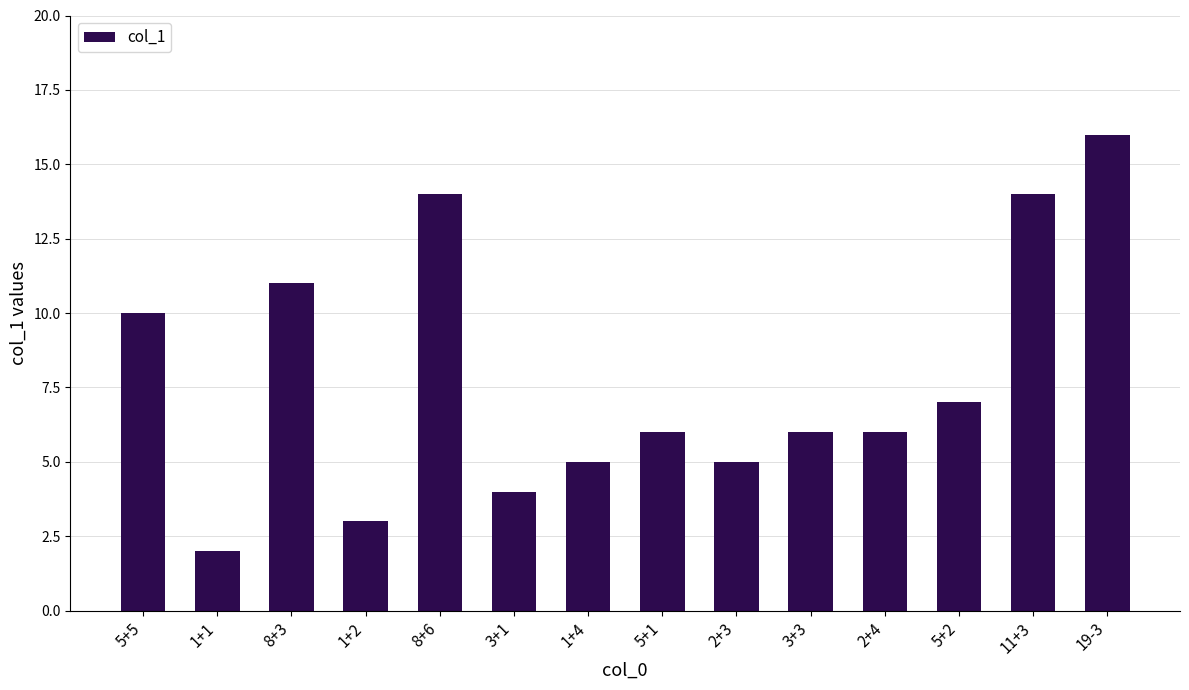

Approximately how many times larger is the value at 5+1 compared to 1+1?

3.0